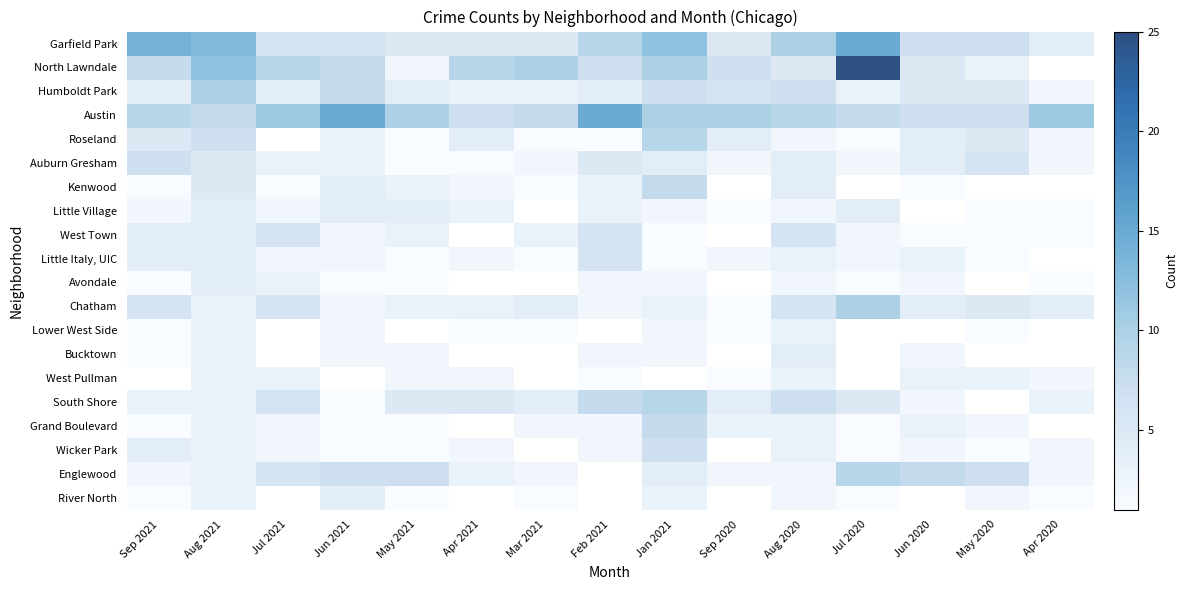

The value of Humboldt Park at May 2020 is 2.9. True or false?

False